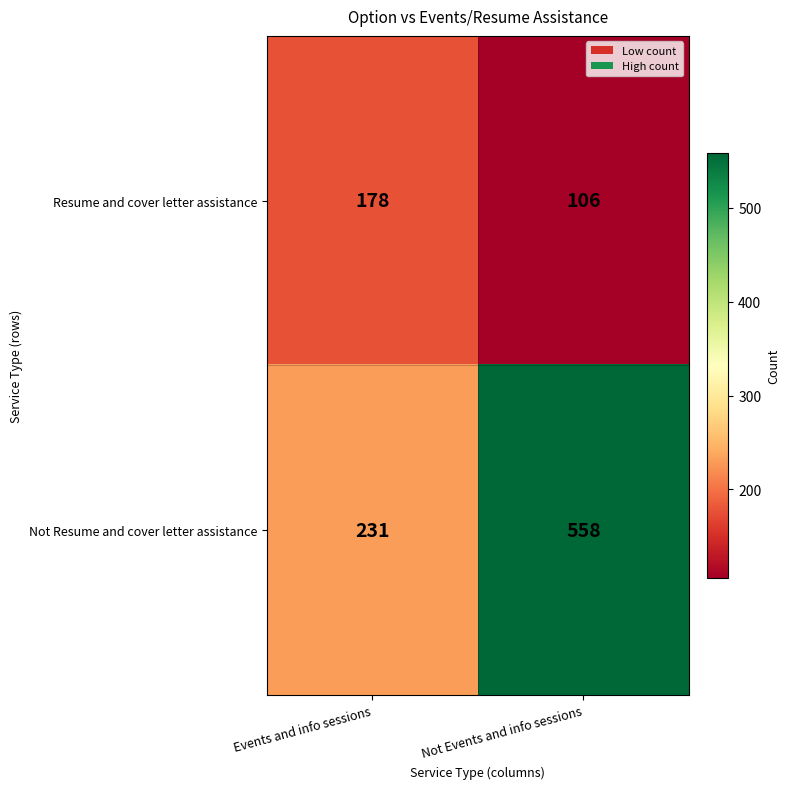

What is the difference between the maximum and minimum values in the Resume and cover letter assistance series?

72